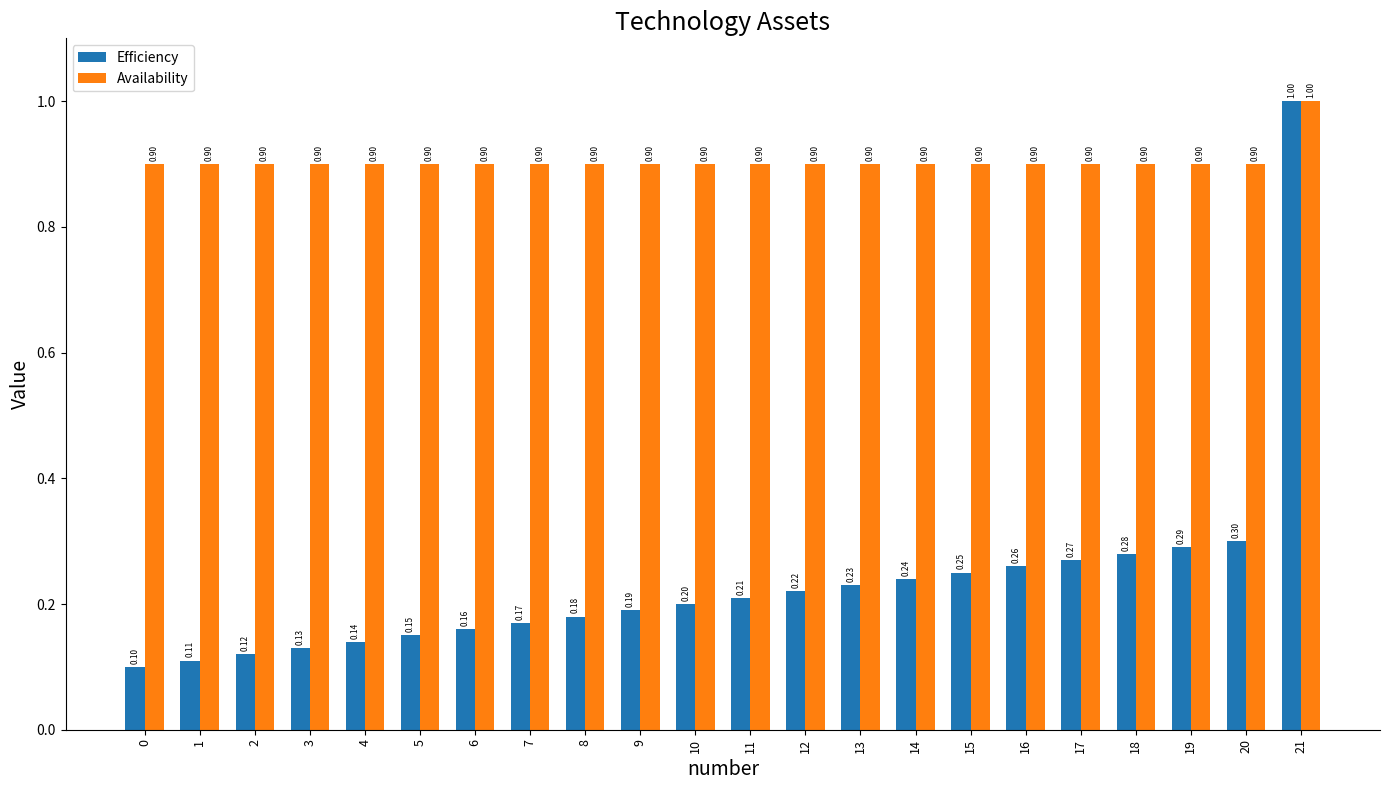

How many series are shown in this chart?

2